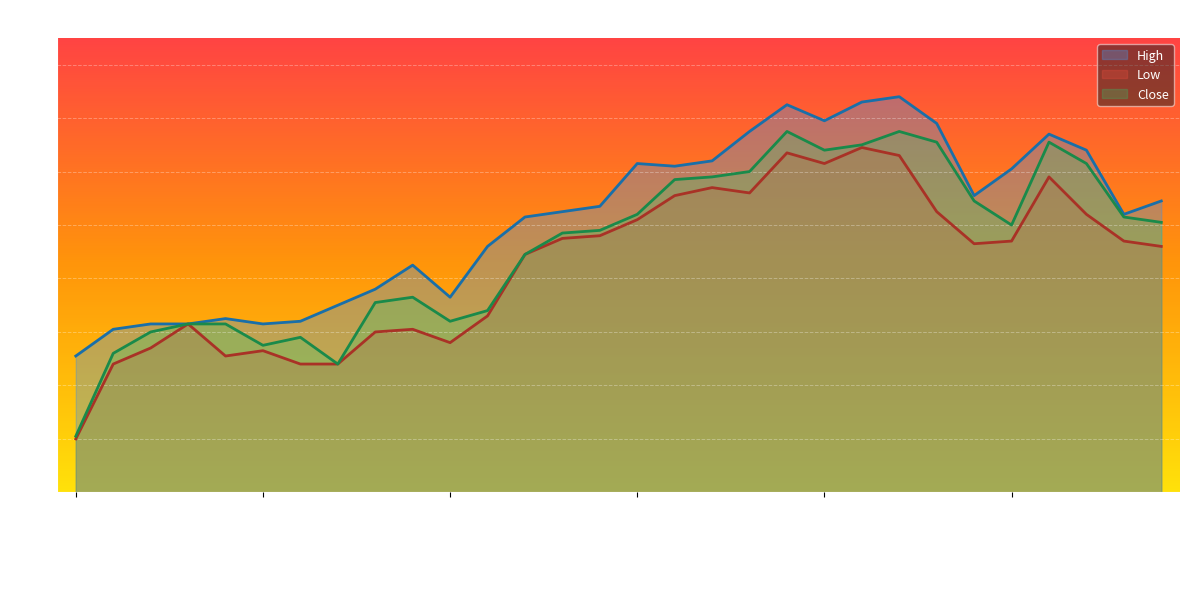

How many lines are shown in the chart?

3